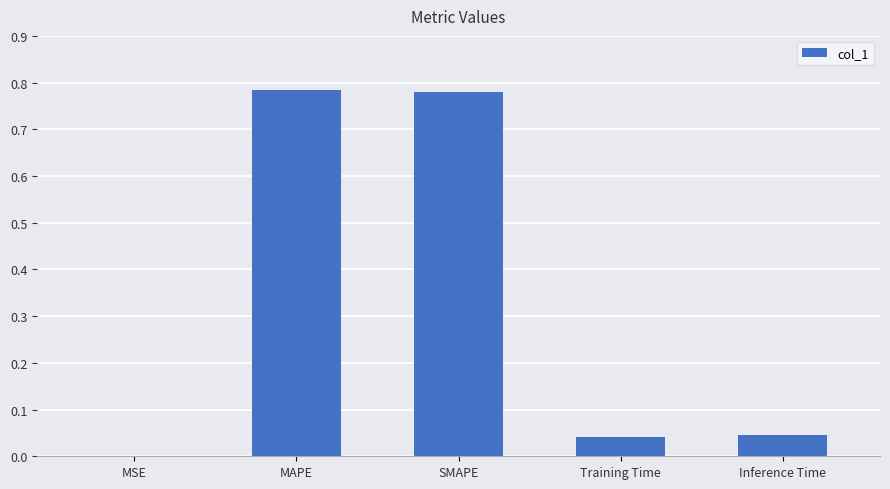

What is the change in value from SMAPE to Inference Time?

-0.7